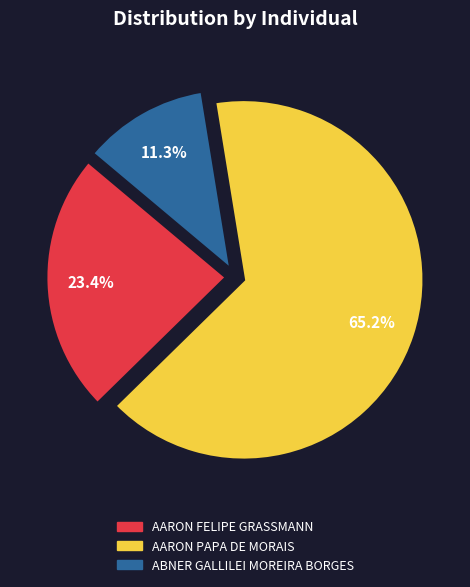

To the nearest percent, what percentage of the pie is AARON FELIPE GRASSMANN?

23%